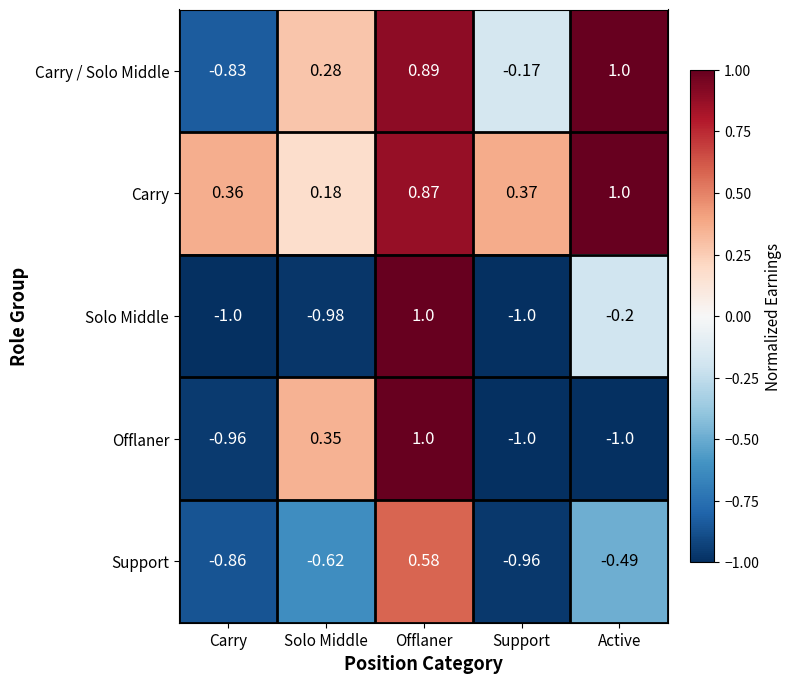

Which series has the largest total across all categories?

Carry